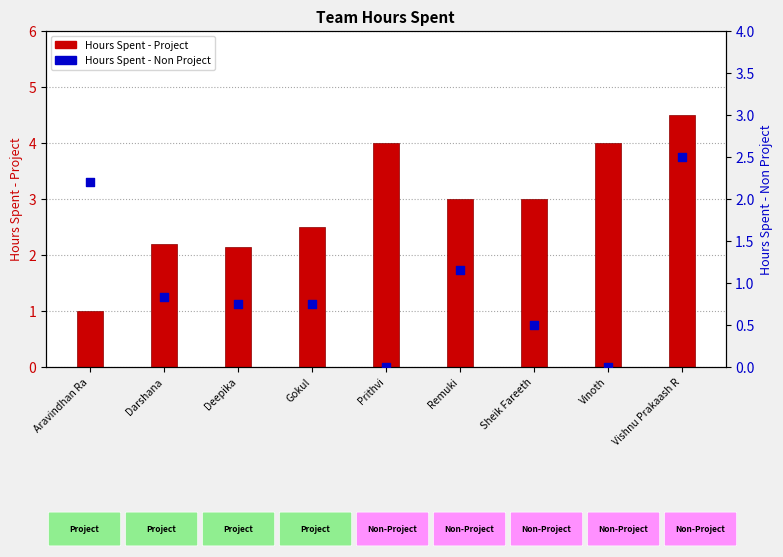

Which series has the largest total across all categories?

Hours Spent - Project